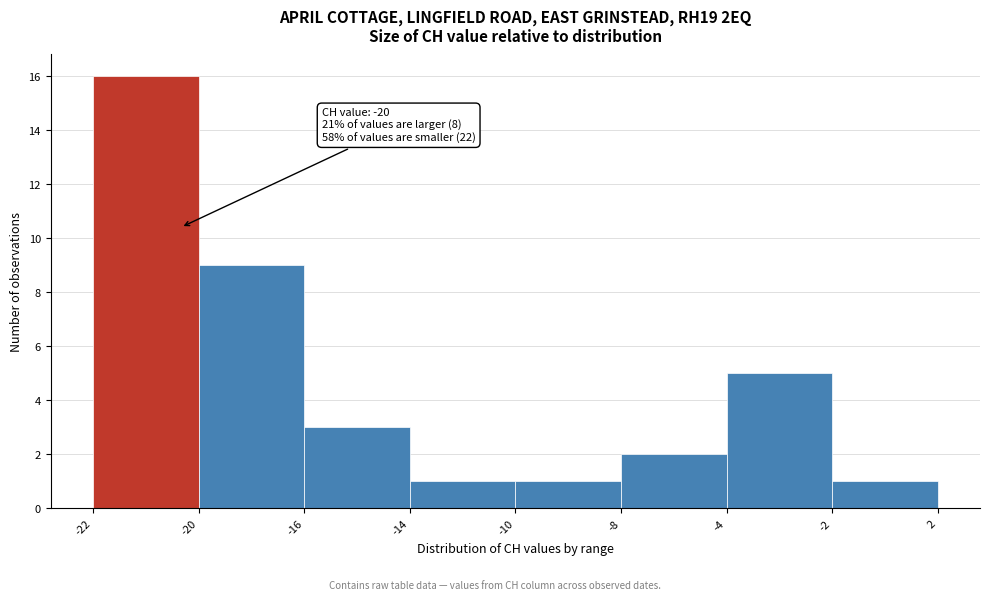

Reading left to right, what are all the values shown in this chart?

16	9	3	1	1	2	5	1